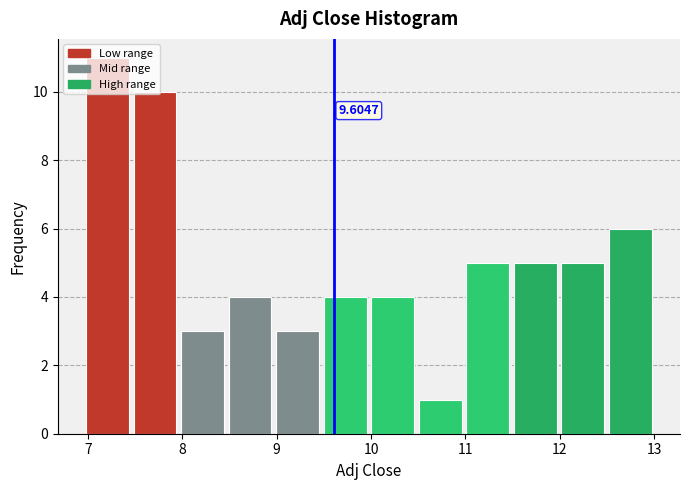

Which range on the x-axis has the tallest bar?

7.0 to 7.5